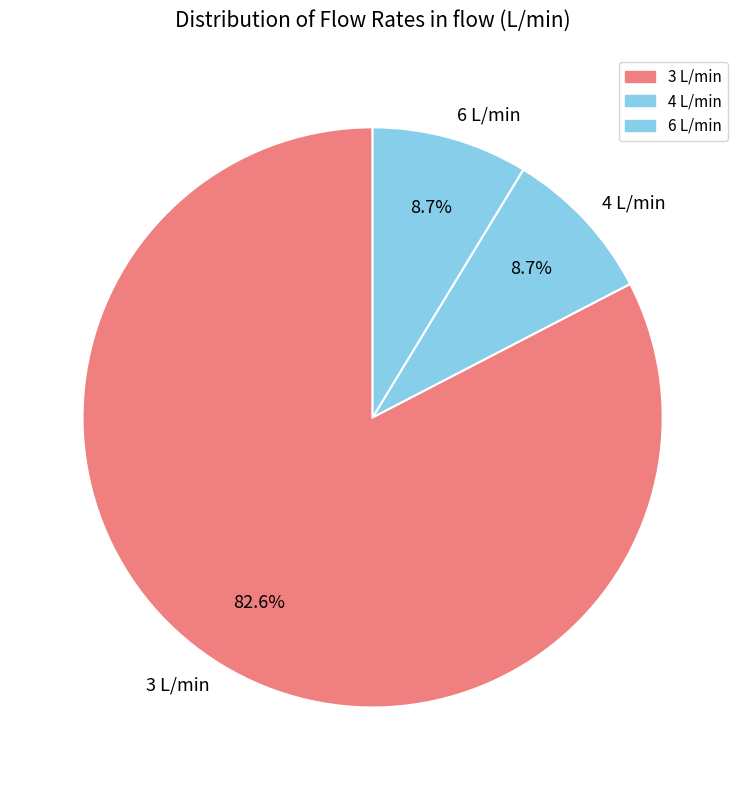

How many slices are in this pie chart?

3